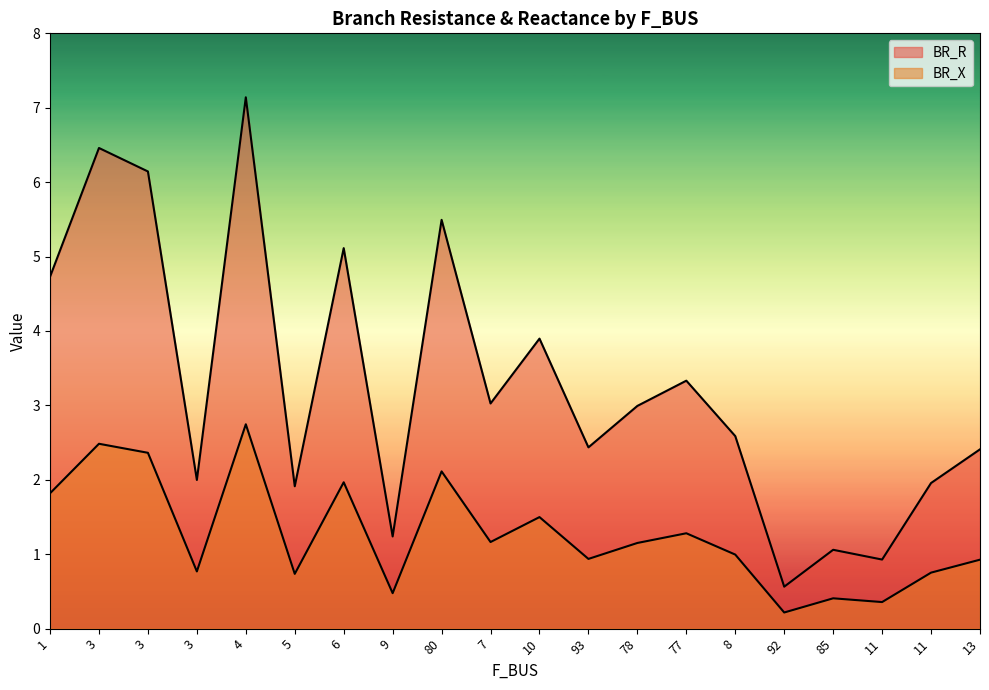

What value does the BR_R series have at 80?

5.5